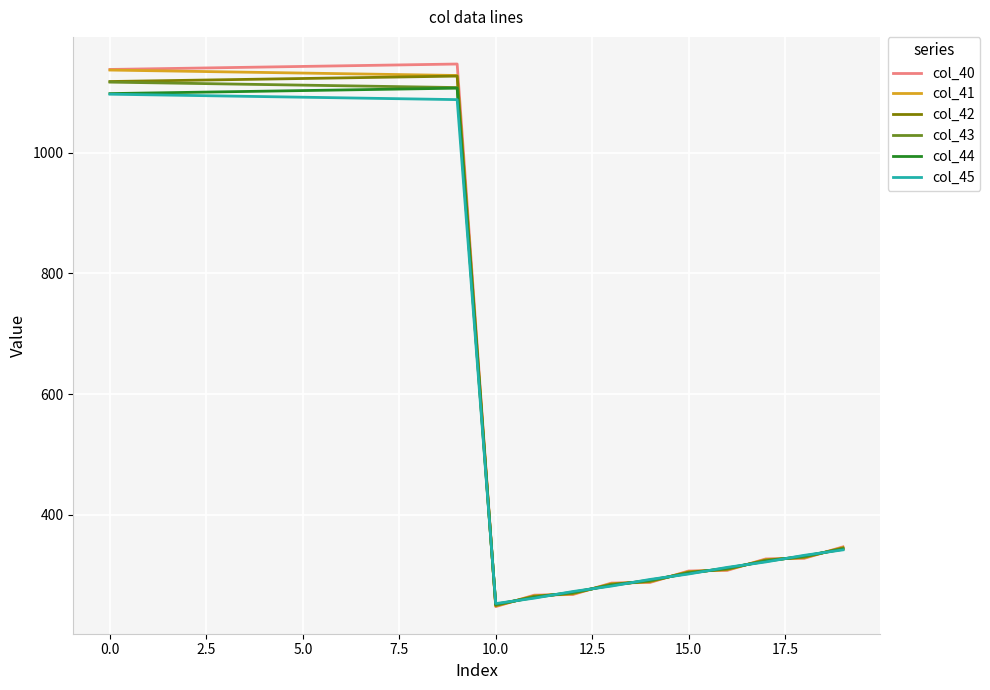

Which series has the widest spread of values?

col_40